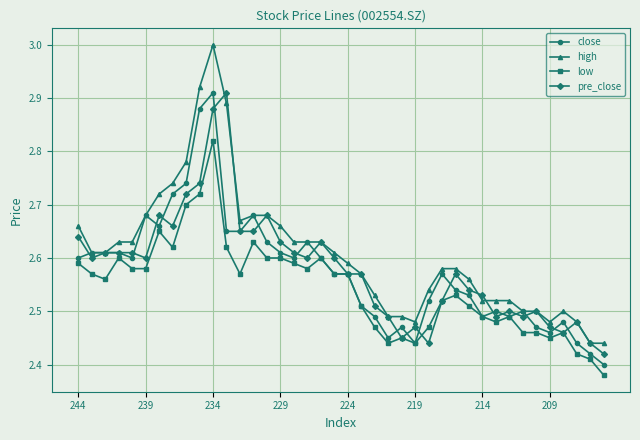

True or false: pre_close has more than 2 interior local peaks.

True